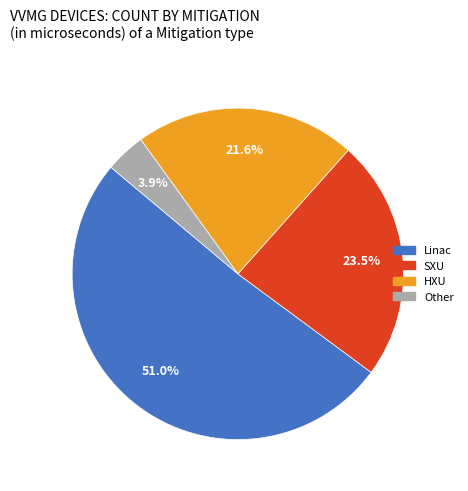

Does Other account for over 50% of the chart?

No